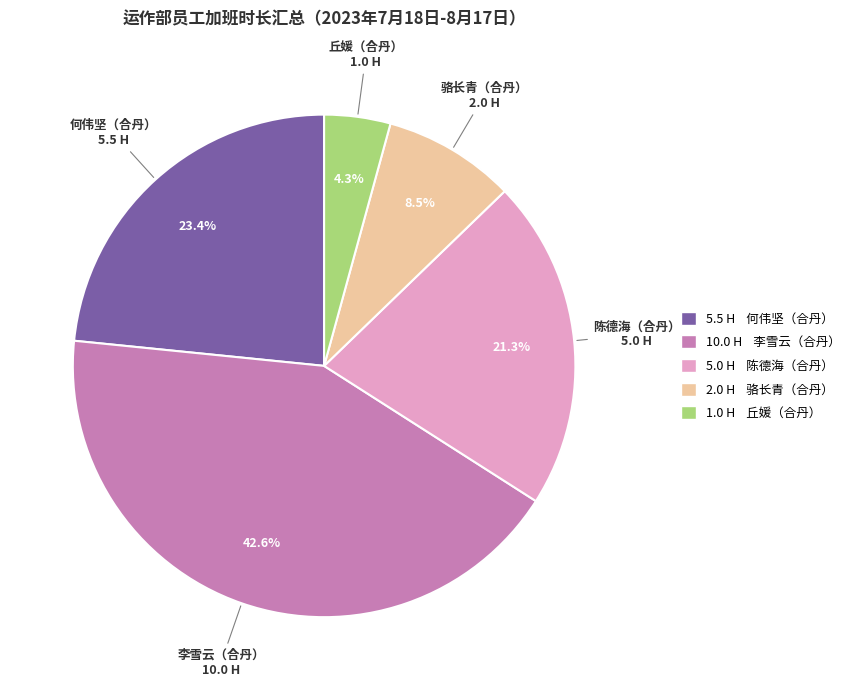

Rank the categories by value from lowest to highest.

1.0 H 丘媛（合丹）, 2.0 H 骆长青（合丹）, 5.0 H 陈德海（合丹）, 5.5 H 何伟坚（合丹）, 10.0 H 李雪云（合丹）